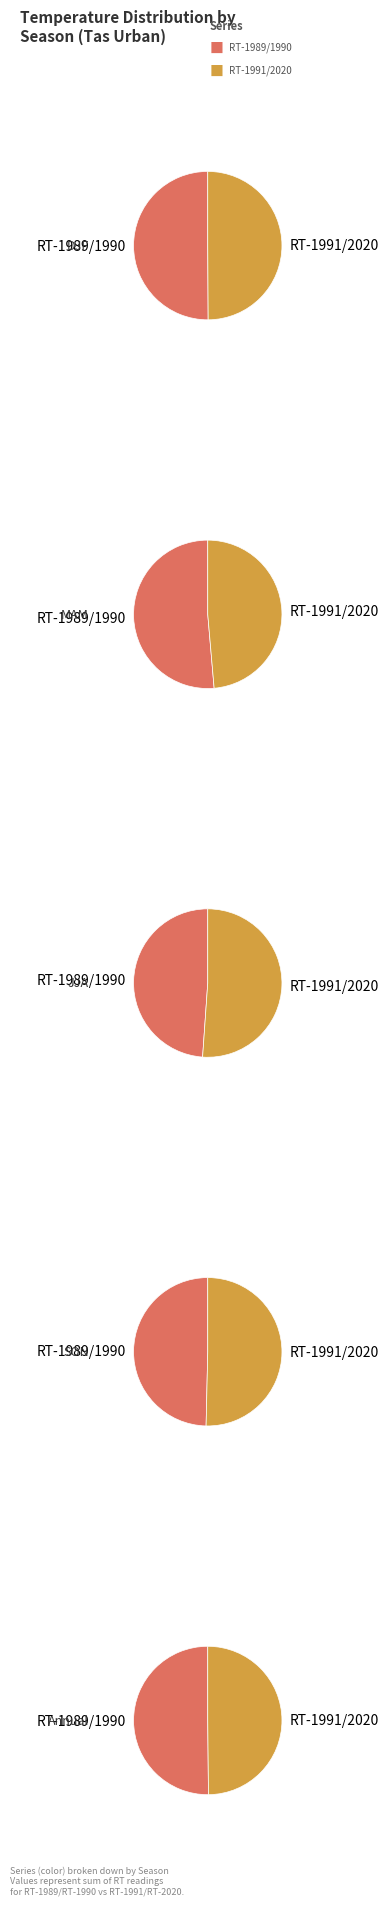

Is RT_1991 the majority of the pie?

No